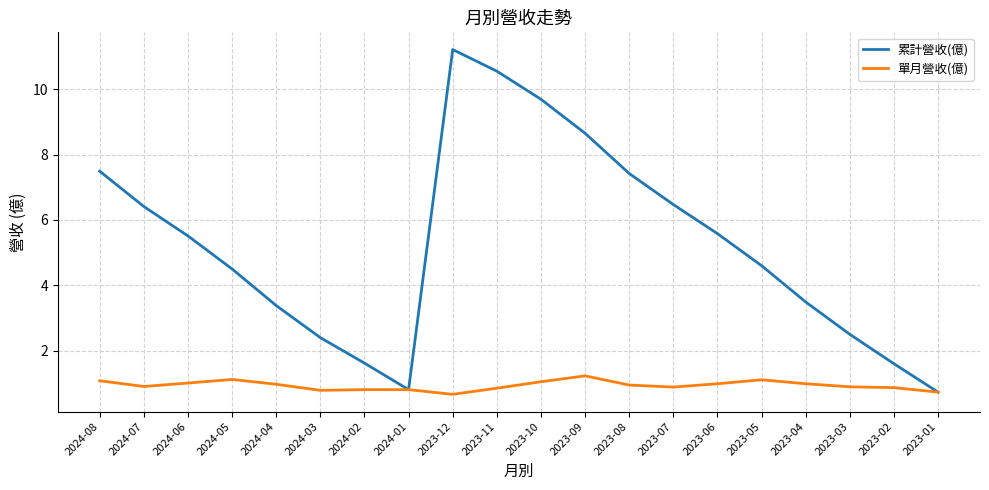

How many categories are shown in the chart?

20